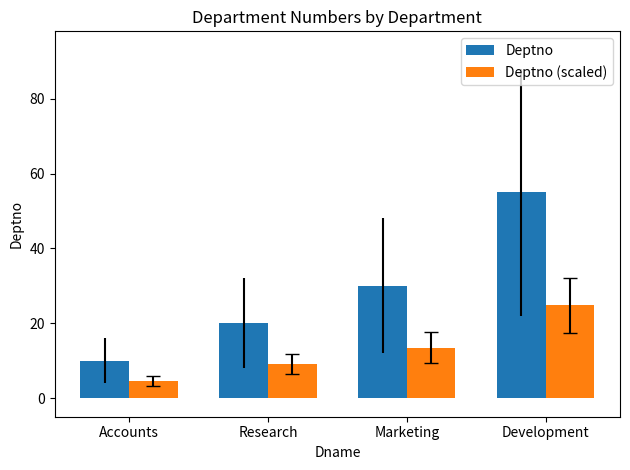

What is the value of the Deptno bar at the 4th from the left?

55.0